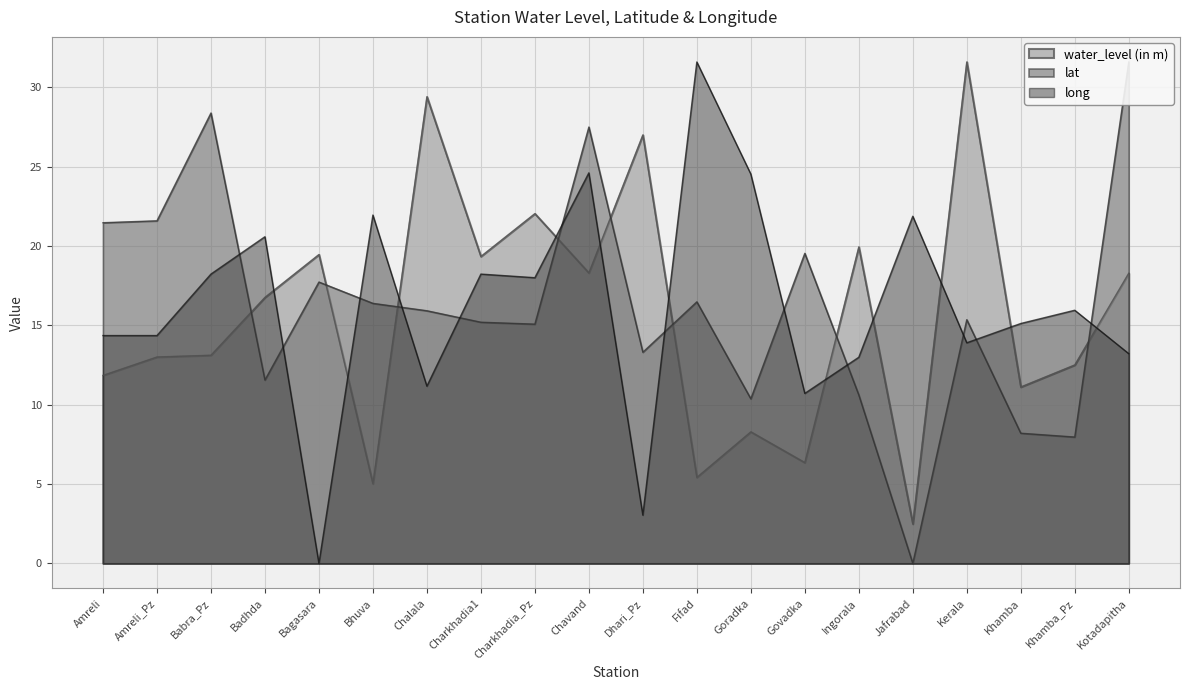

What is the difference between the highest and lowest values at Amreli_Pz?

8.6